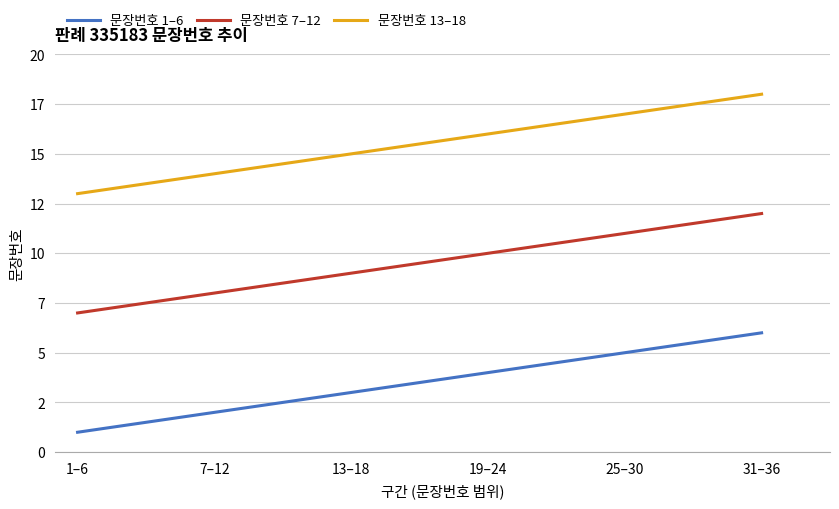

Reading left to right, list all the values displayed in this chart.

문장번호 1–6: 1	2	3	4	5	6
문장번호 7–12: 7	8	9	10	11	12
문장번호 13–18: 13	14	15	16	17	18